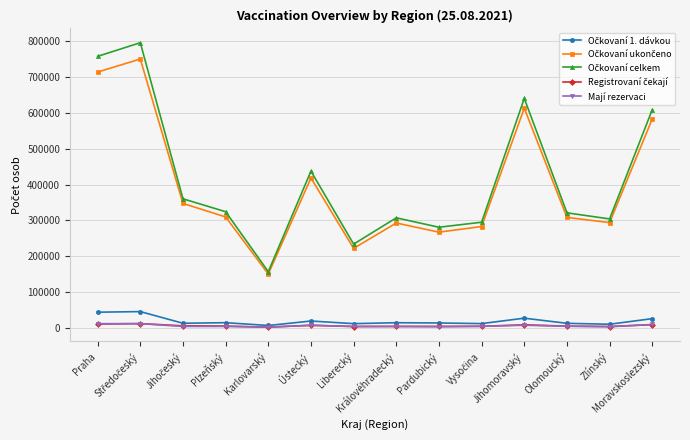

What is the maximum value shown in the chart?

795615